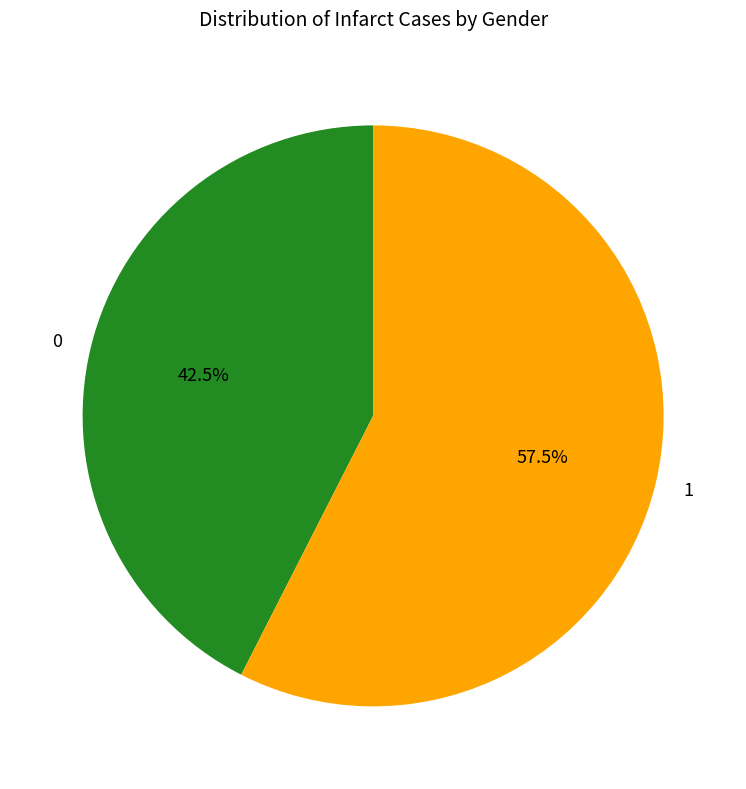

Which slice is the largest?

1